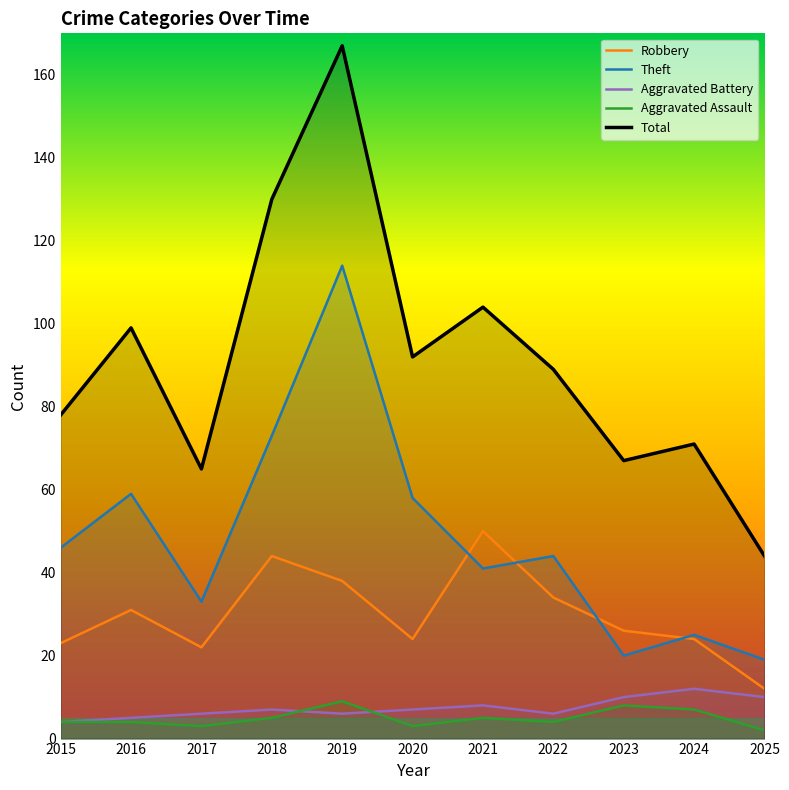

Rank the series by their maximum value, from highest to lowest.

Total, Theft, Robbery, Aggravated Battery, Aggravated Assault